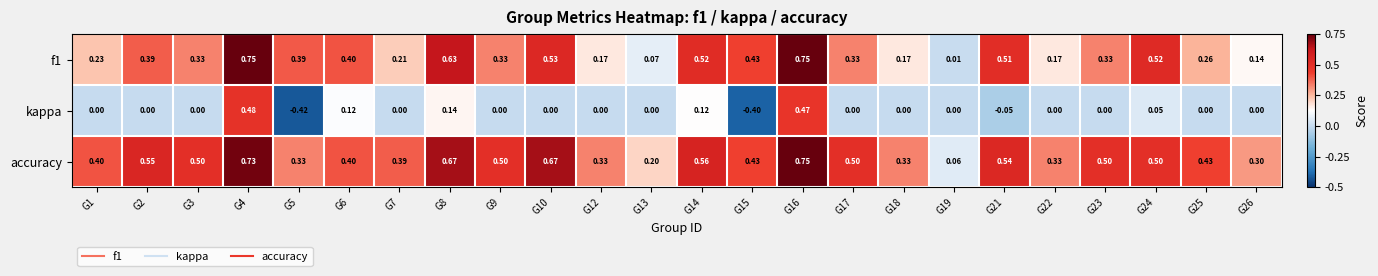

Is the value of accuracy at G22 greater than the value of kappa at G12?

Yes